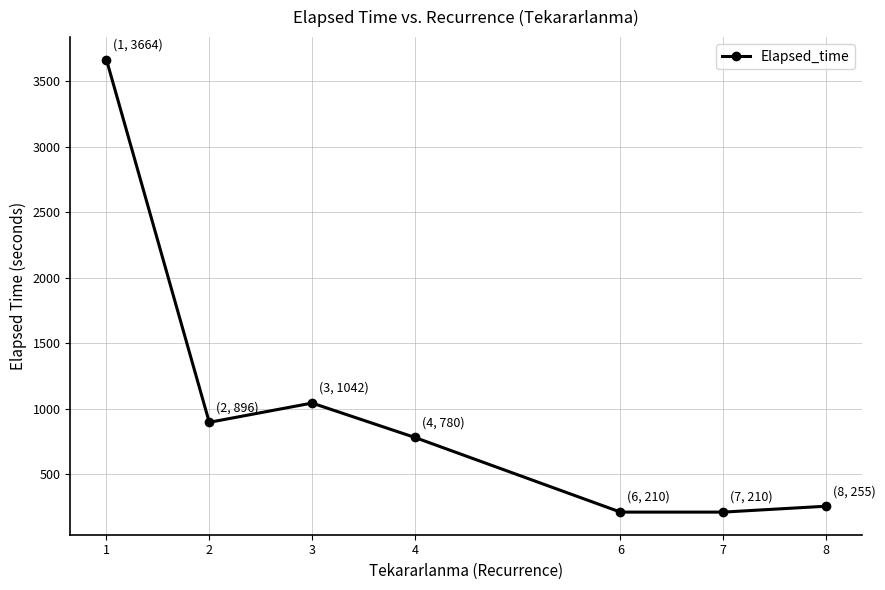

At which label is the value closest to 1936?

3